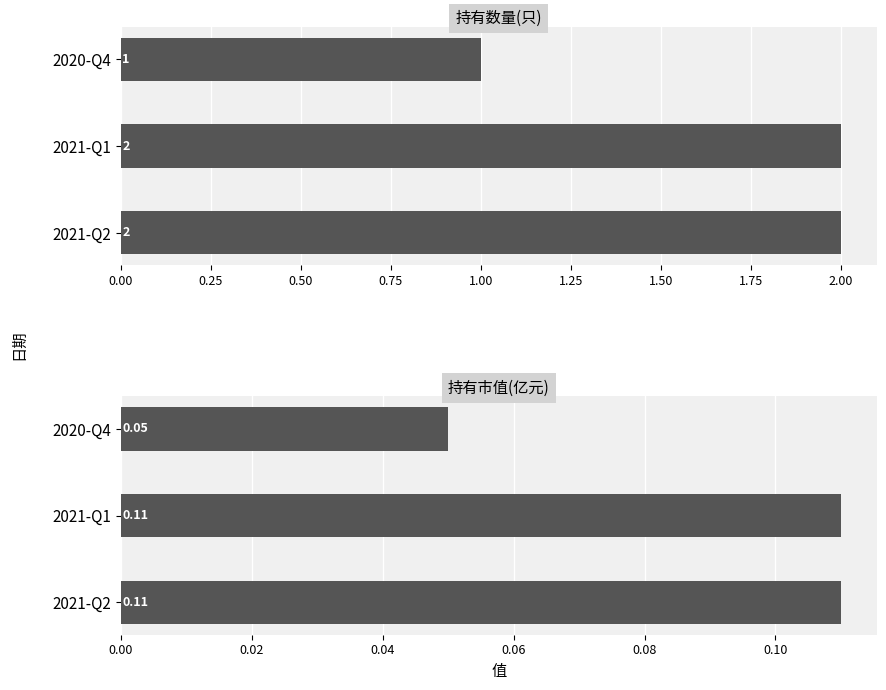

How many 持有数量(只) values are between 1 and 2?

3